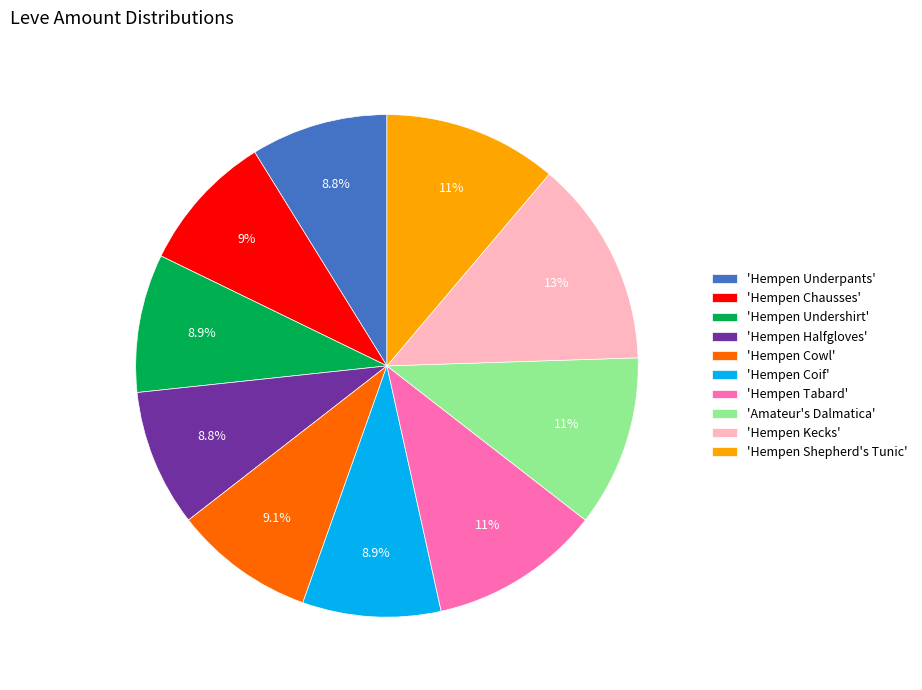

Is the sum of 'Hempen Cowl' and 'Hempen Halfgloves' greater than half?

No